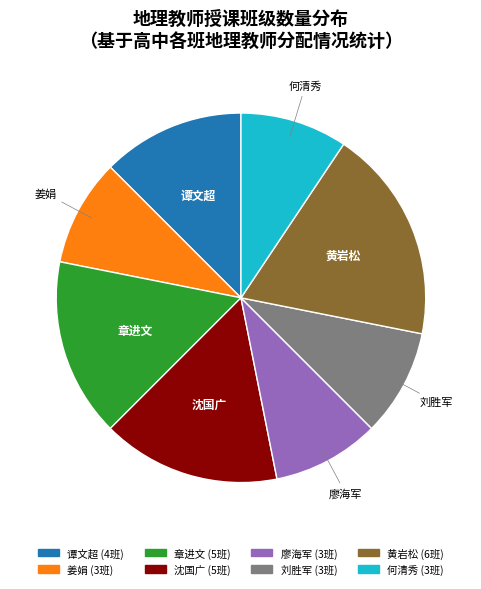

Approximately how many times larger is the value at 廖海军 compared to 刘胜军?

1.0